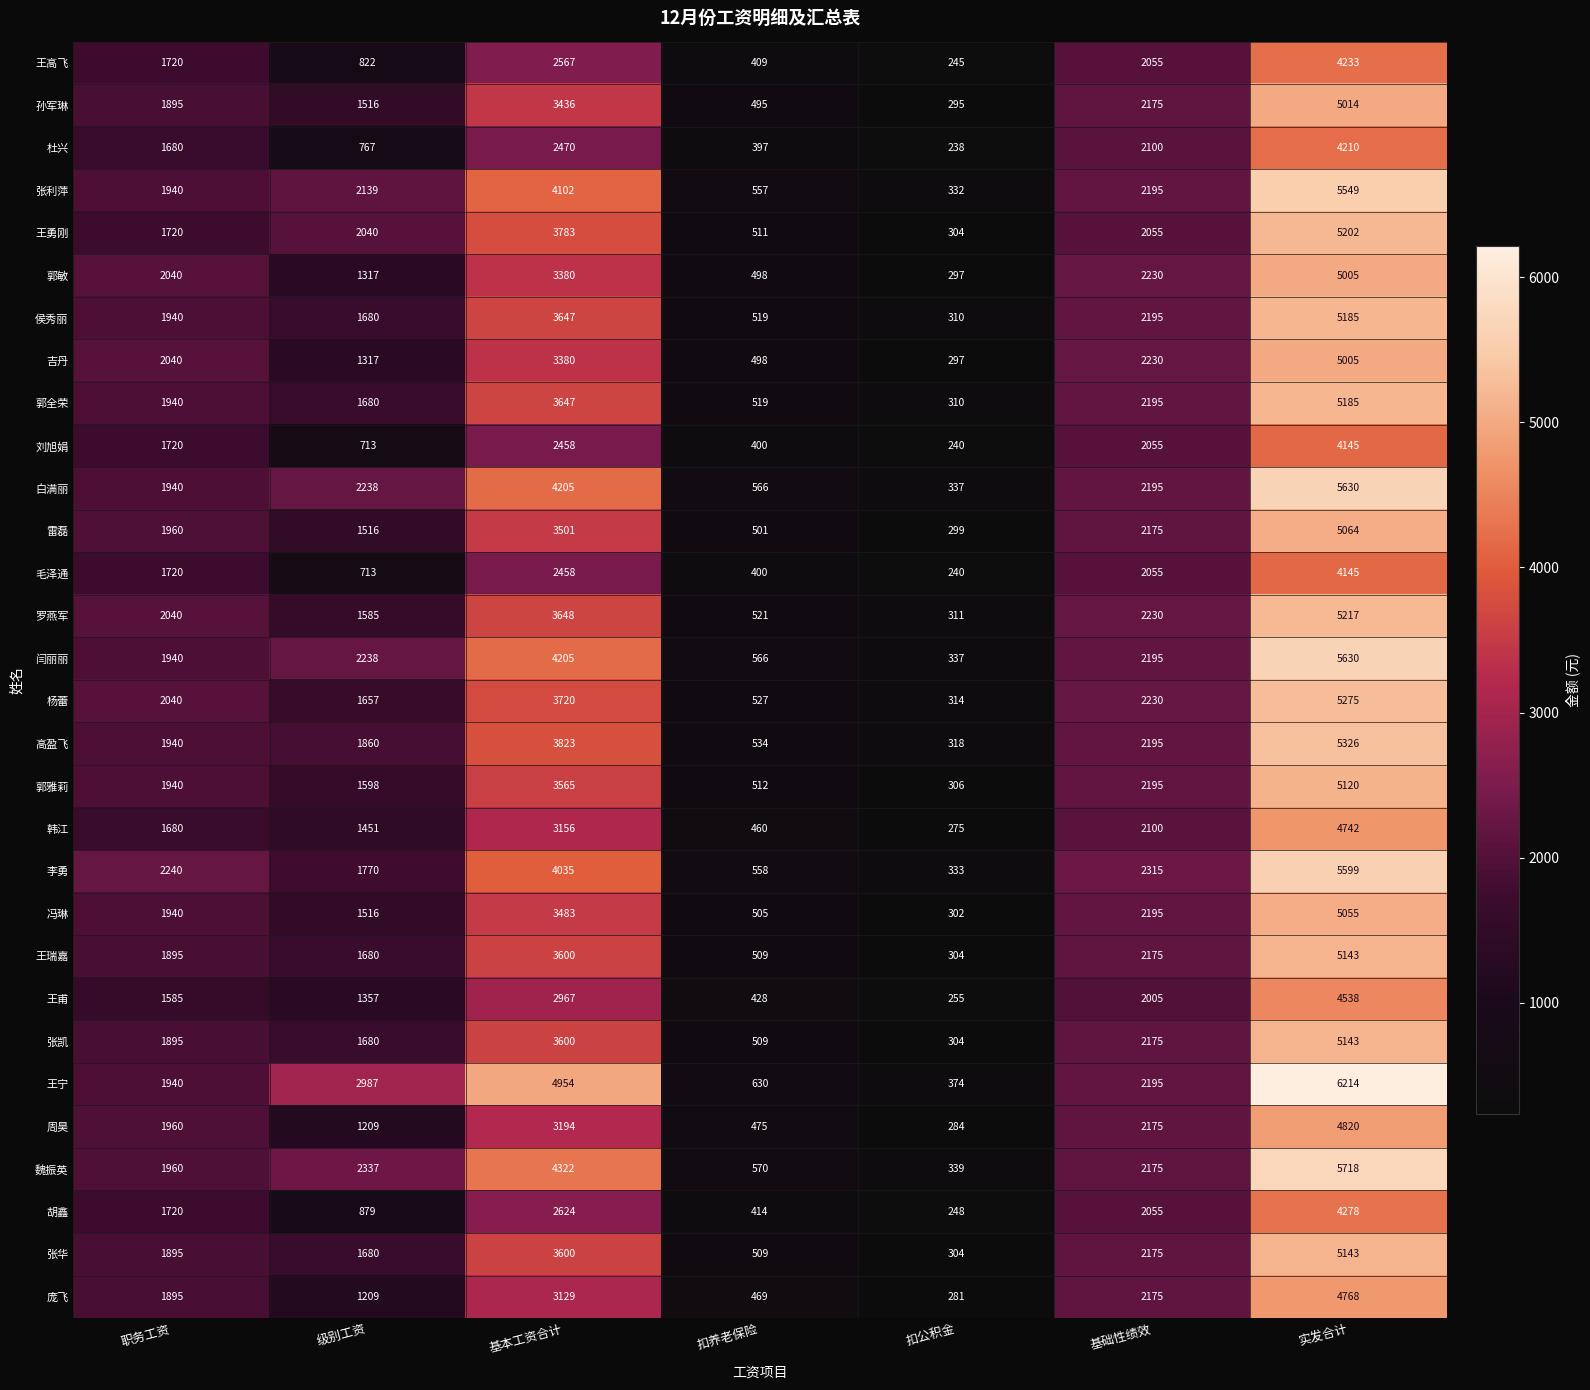

At which category does the chart reach its minimum across all series?

扣公积金